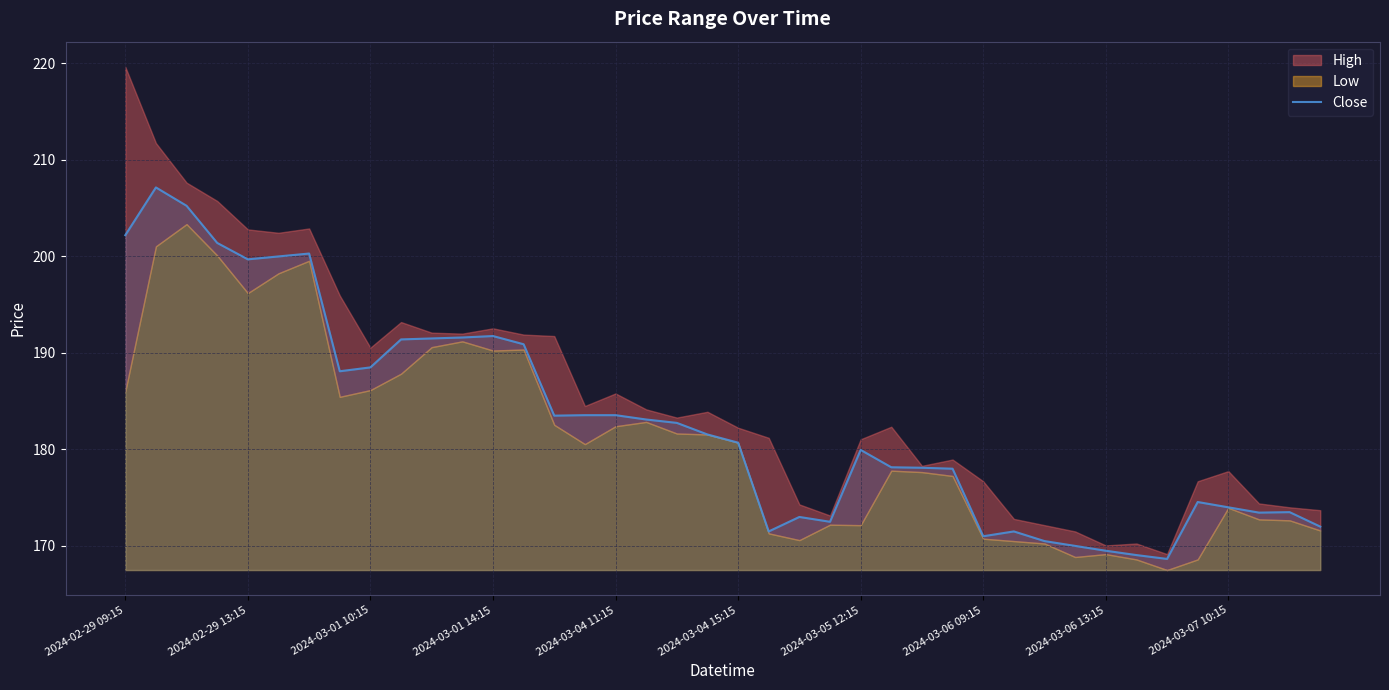

What is the minimum value for Close?

168.6